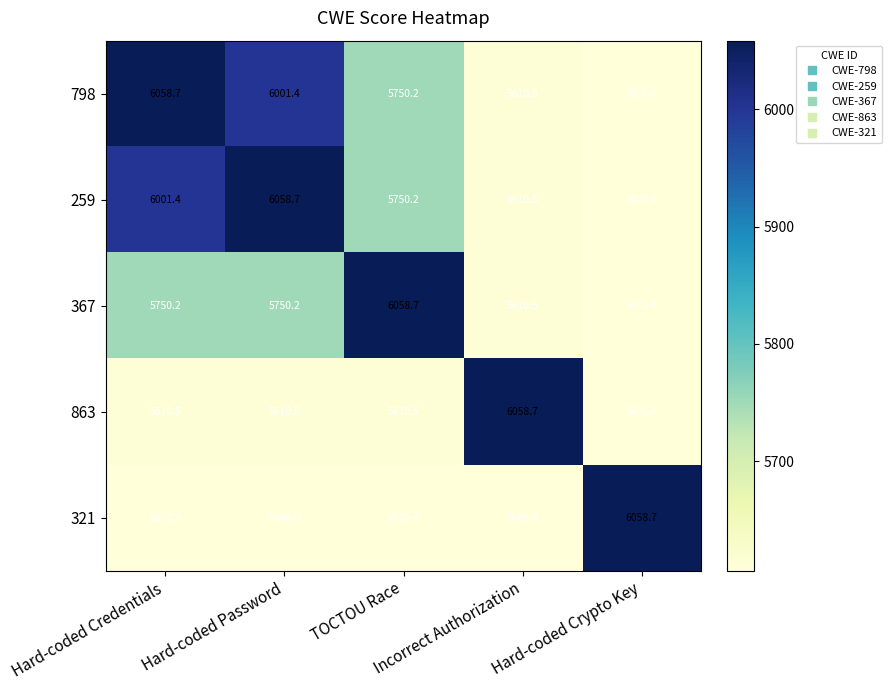

What is the lowest value of the 798 series?

5606.4